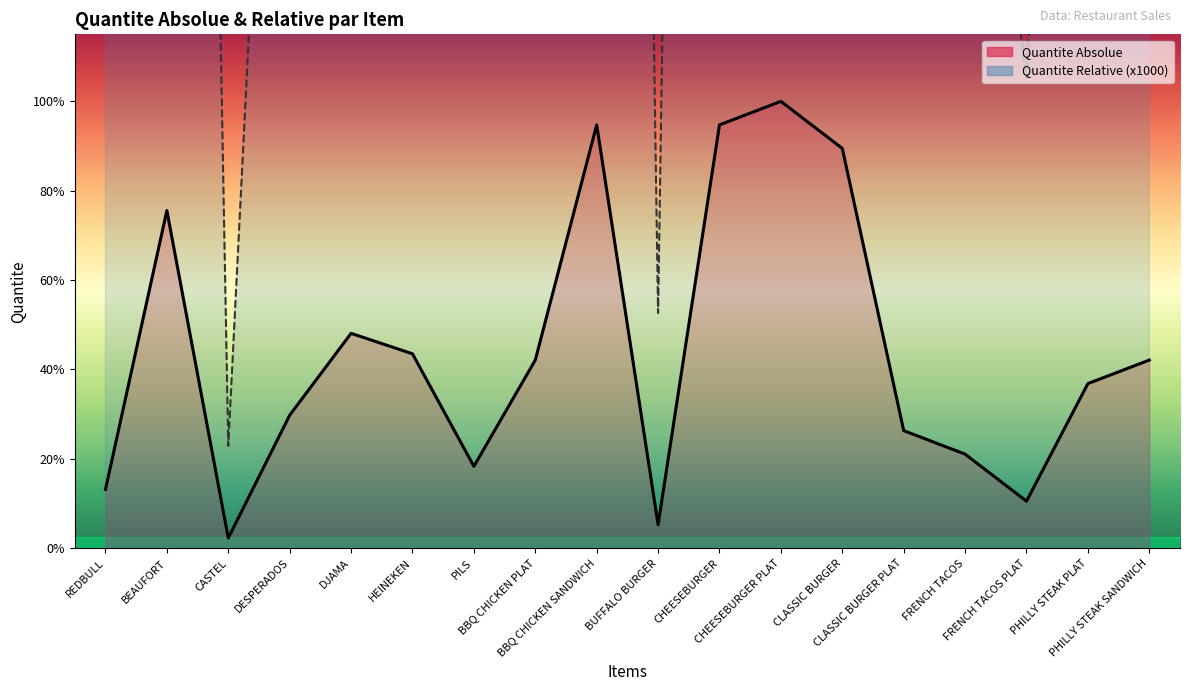

Where is Quantite Absolue nearest to the value 1?

DJAMA